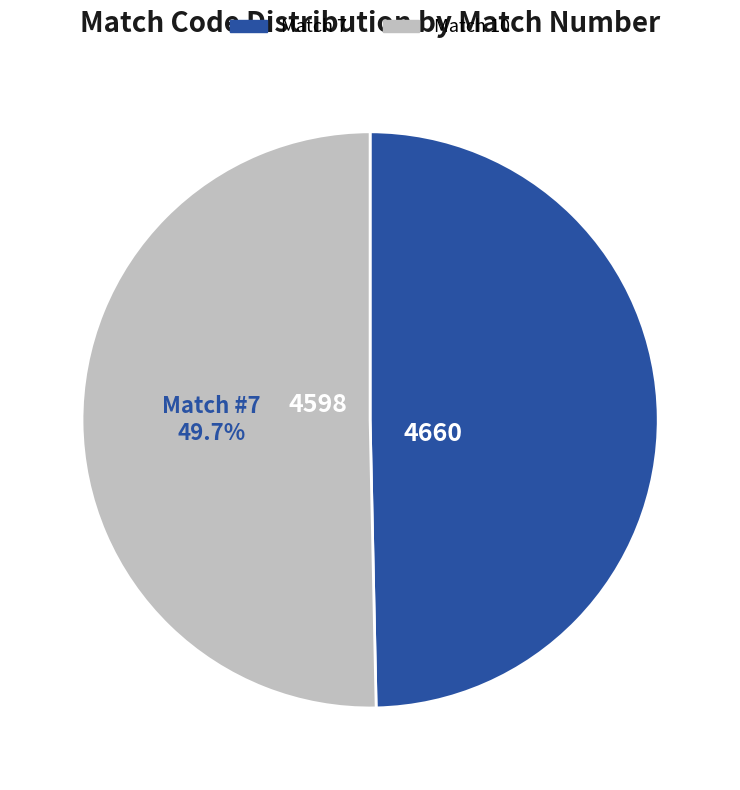

What percentage do 7 and 10 together represent?

100.0%